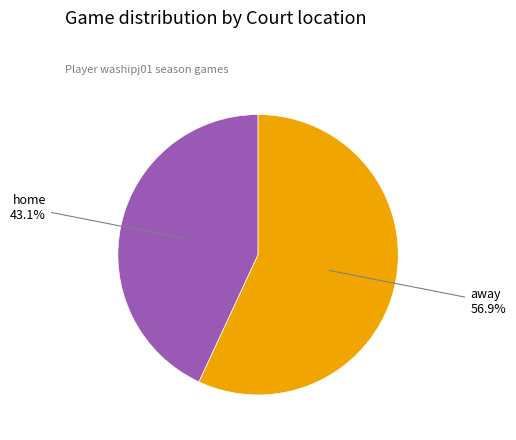

Is there any slice that represents more than half of the pie?

Yes